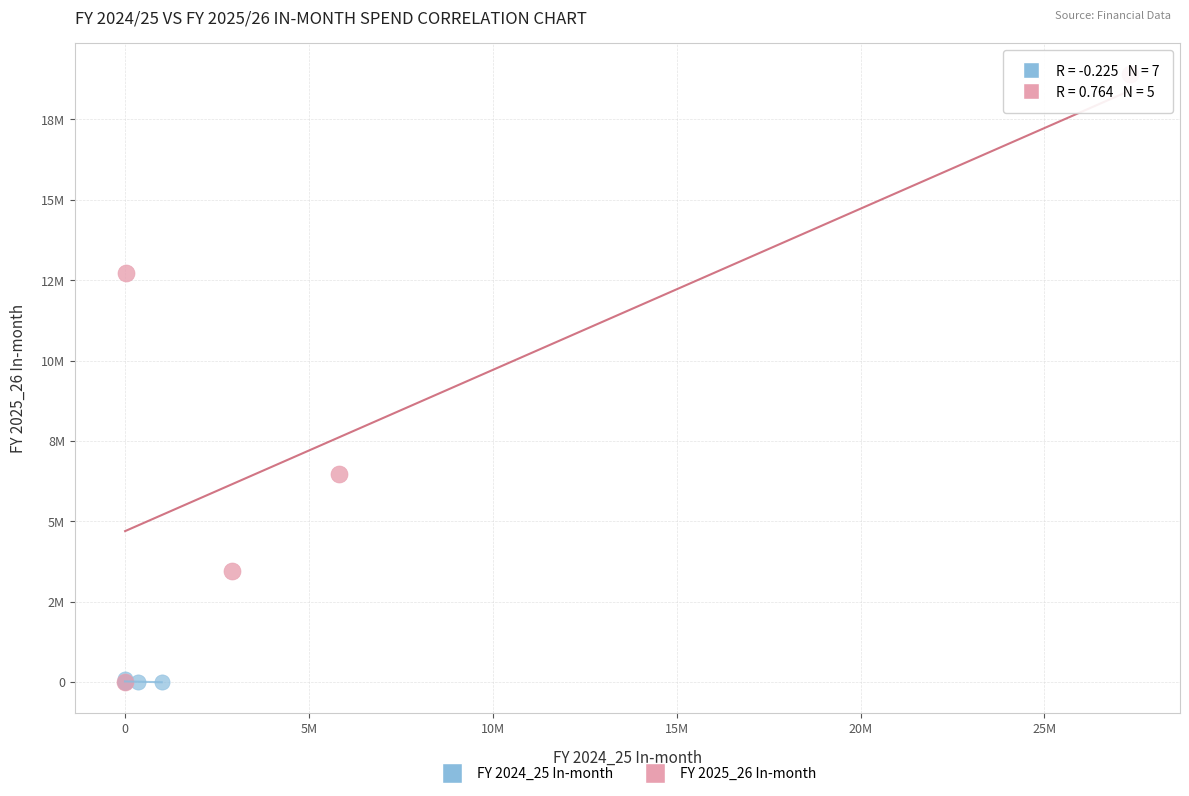

Which series reaches the maximum Y coordinate?

FY 2025_26 In-month